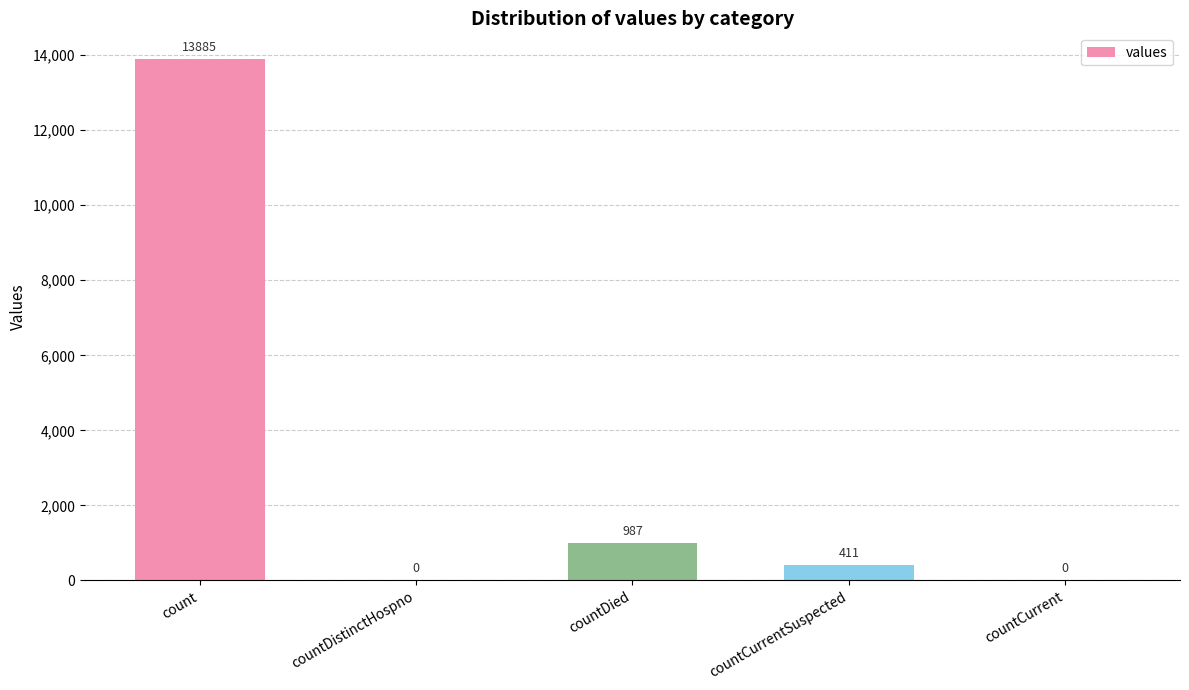

The value at count is 24760. True or false?

False